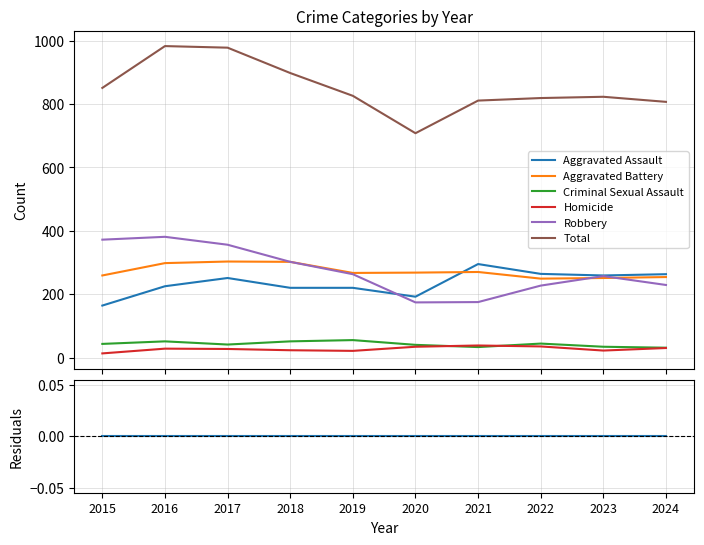

What is the value of the Homicide point at the 9th from the left?

22